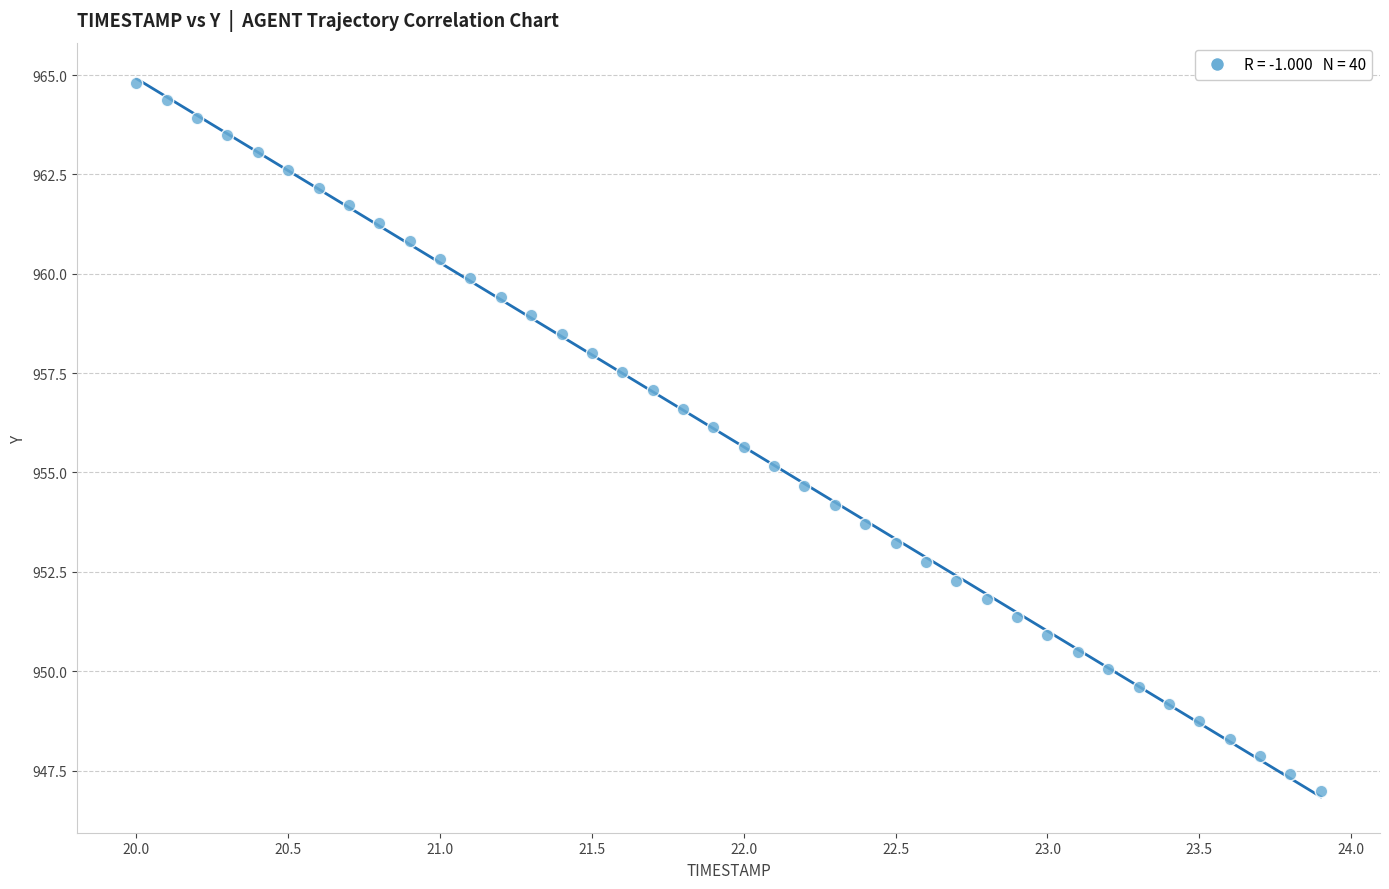

What is the range of X values (max minus min)?

3.9